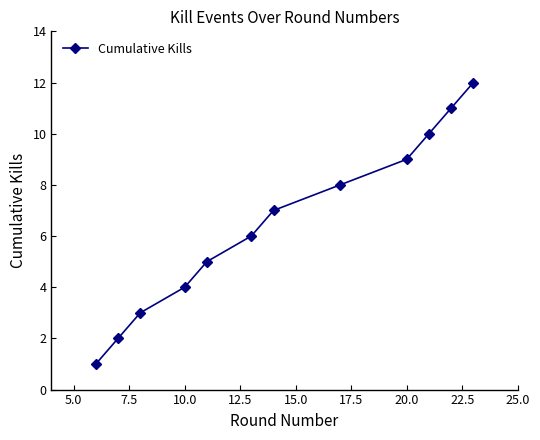

True or false: there are more than 1 points higher than both neighbors.

False